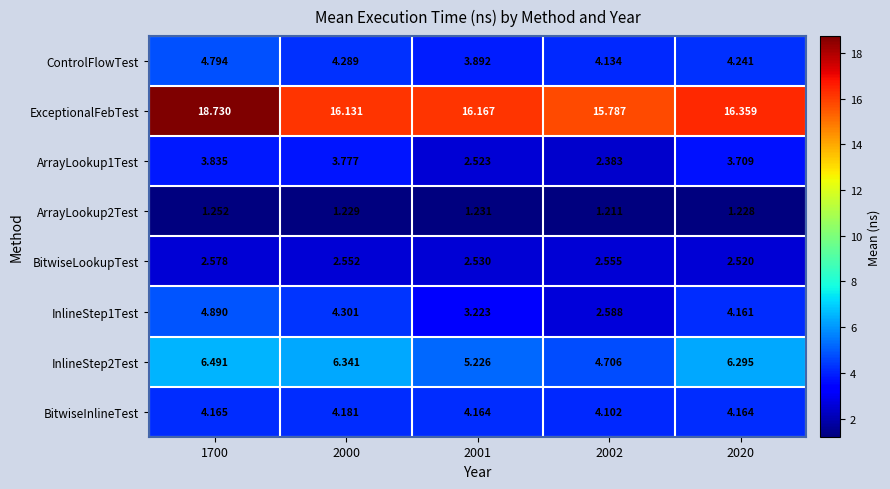

Count the number of data series in this chart.

8